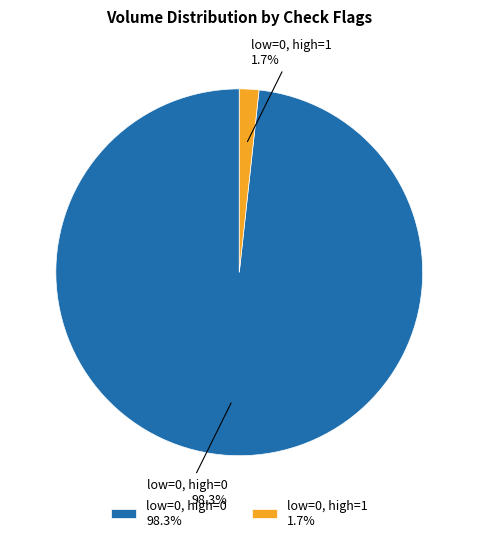

Is there a majority slice in this chart?

Yes